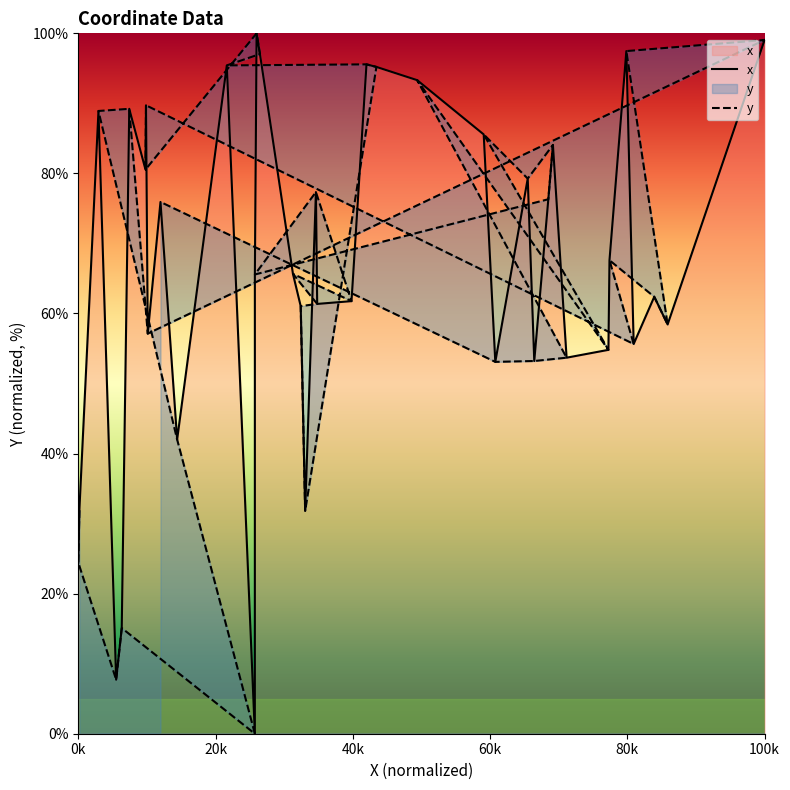

What are all the series names shown in the legend?

x, y